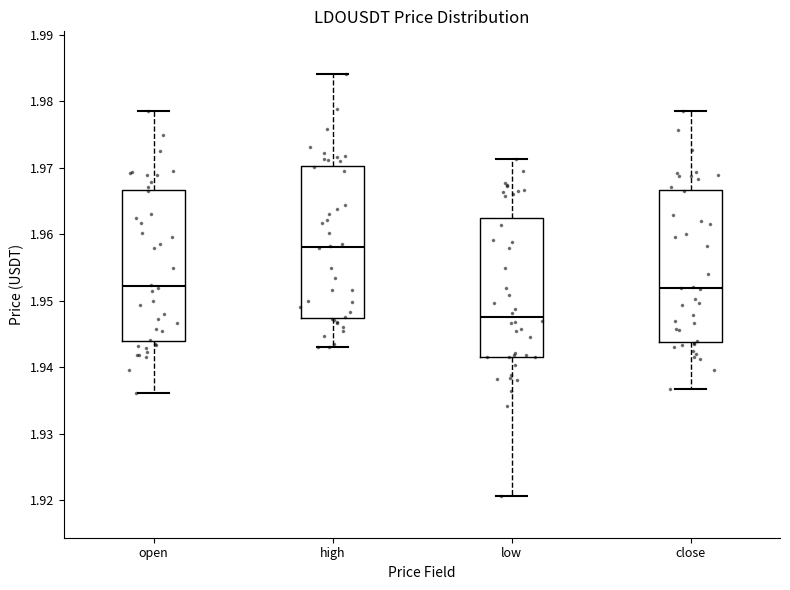

Reading left to right, read every box against the y-axis: the position of its median line, the range the box covers, and the ends of its whiskers. The values are not printed on the chart, so give them approximately, as read against the axis.

open: median 1.952, box 1.944 to 1.967, whiskers 1.936 to 1.979
high: median 1.958, box 1.947 to 1.970, whiskers 1.943 to 1.984
low: median 1.948, box 1.942 to 1.963, whiskers 1.921 to 1.971
close: median 1.952, box 1.944 to 1.967, whiskers 1.937 to 1.979